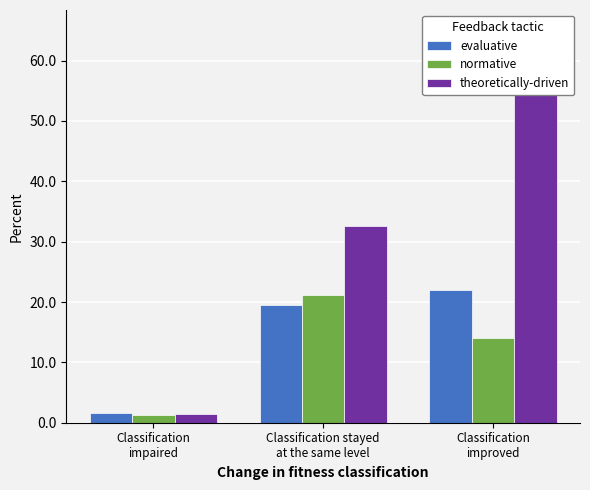

Where is evaluative nearest to the value 11?

Classification stayed
at the same level